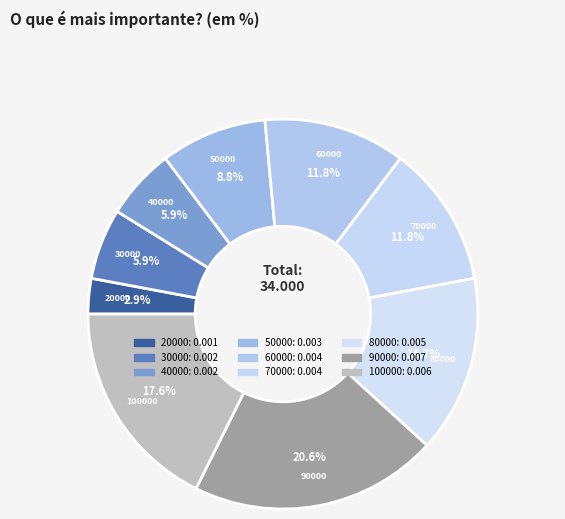

The 60000 slice represents 27% of the pie. True or false?

False